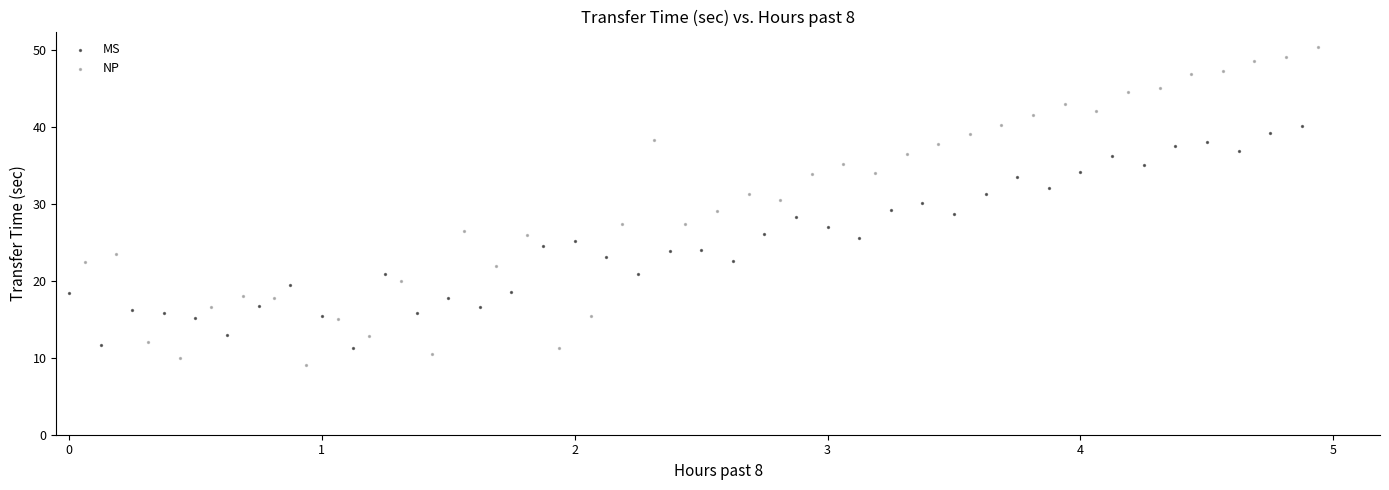

Which series contains the lowest Y value?

NP